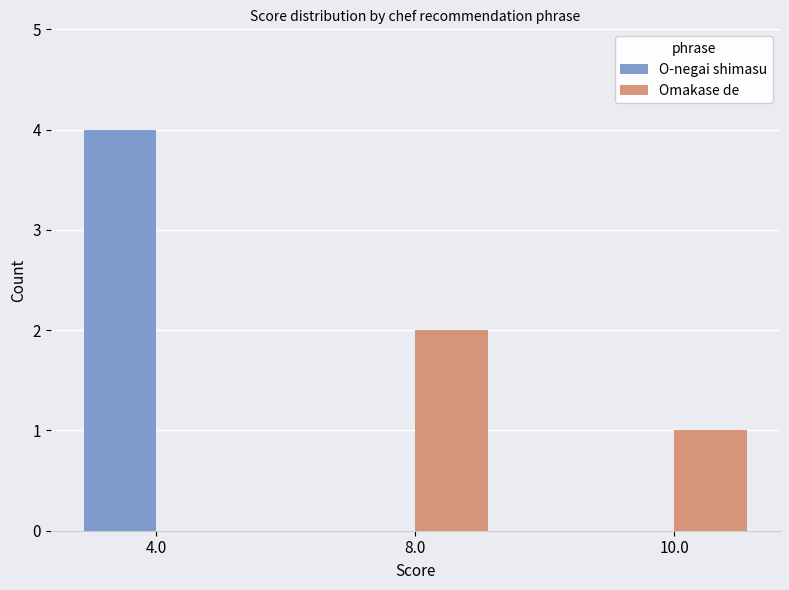

Which series changed the most between 4.0 and 10.0?

O-negai shimasu